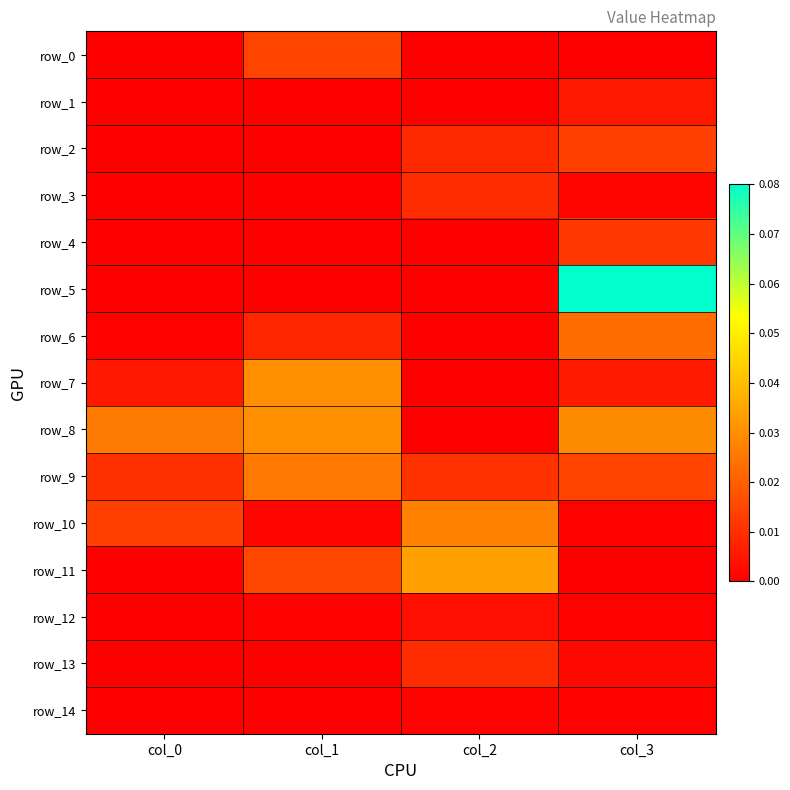

Is it true that row_5 equals 0.1 at col_3?

False